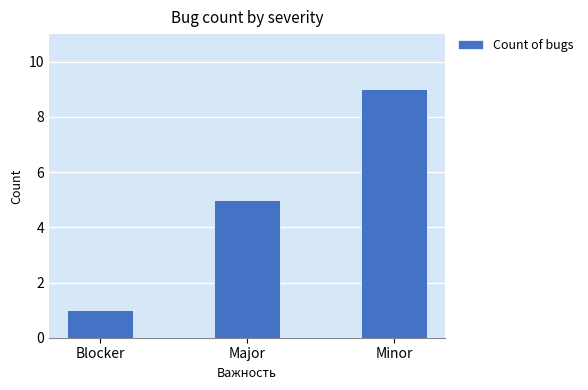

What is the change in value from Major to Minor?

+4